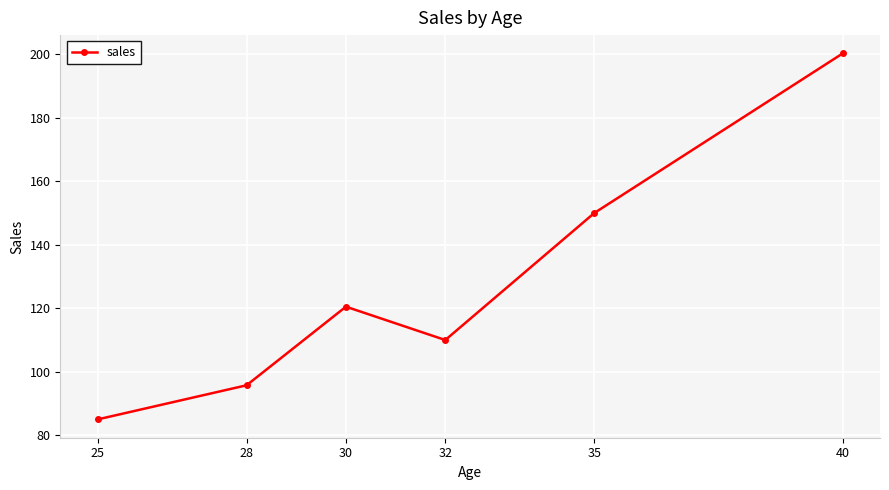

What value does the data have at 25?

85.0